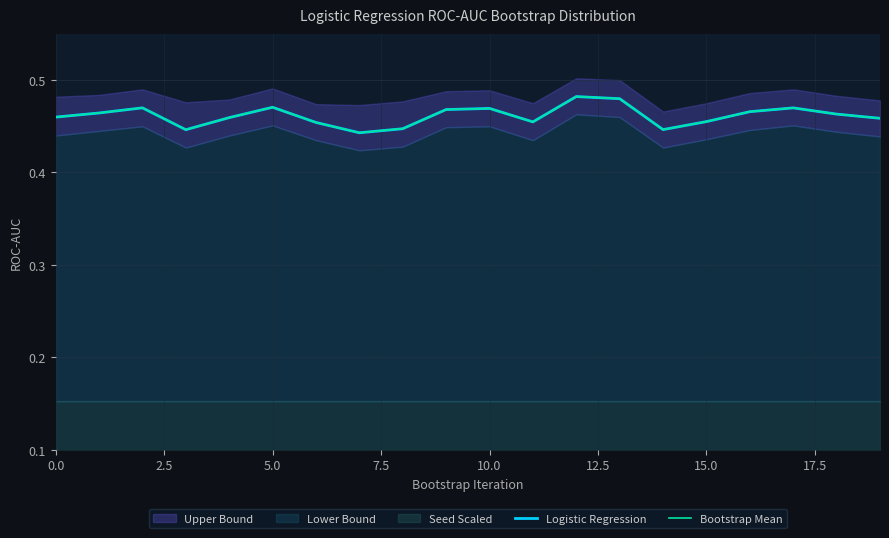

What is the value of the Bootstrap Mean point at the 6th from the left?

0.5